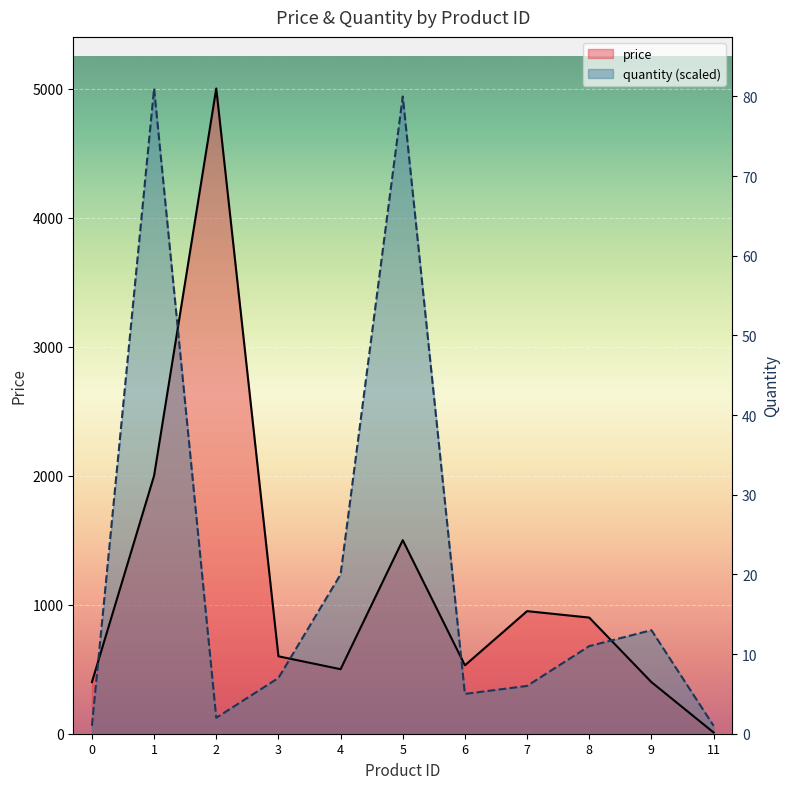

What are all the series names shown in the legend?

price, quantity